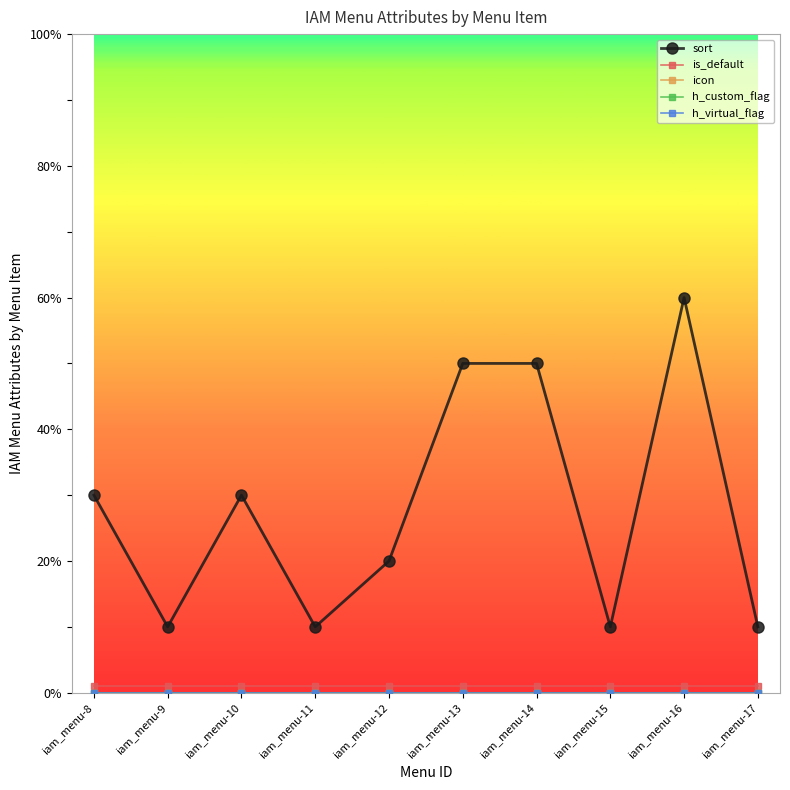

How many data points does each series have?

10